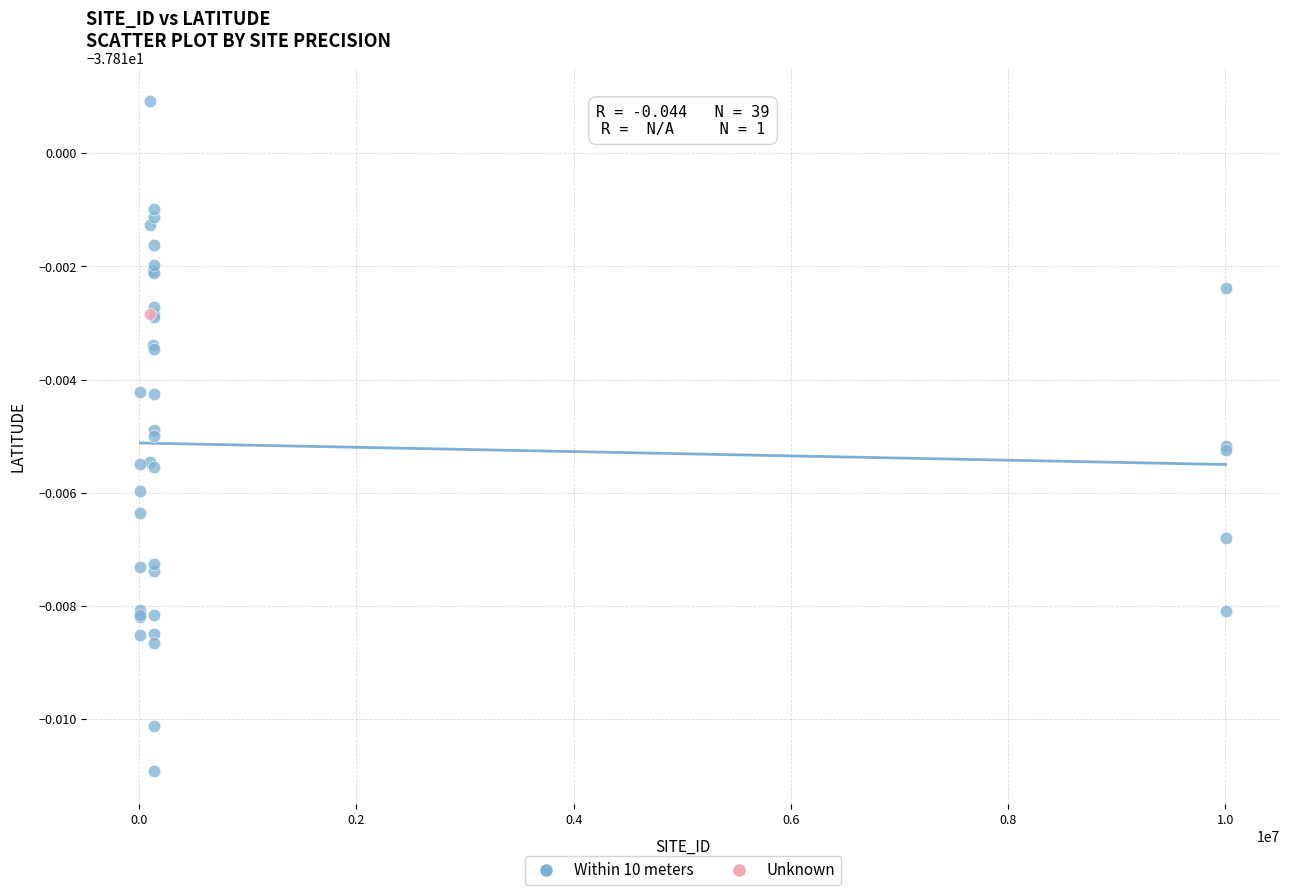

What are all the series names shown in the legend?

Within 10 meters, Unknown